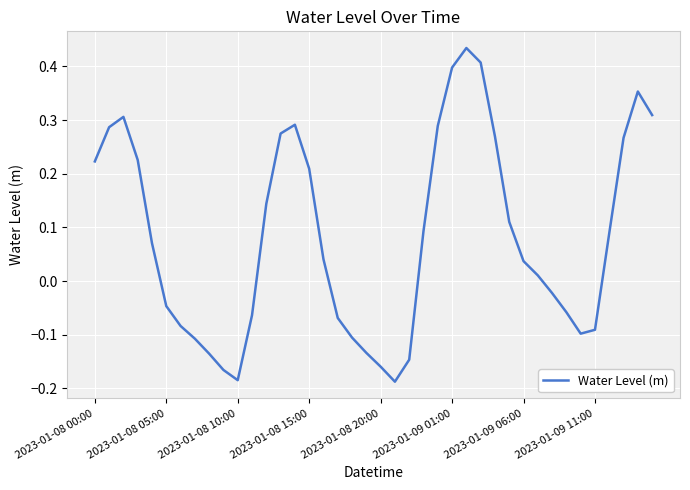

What is the sum of all values?

3.3